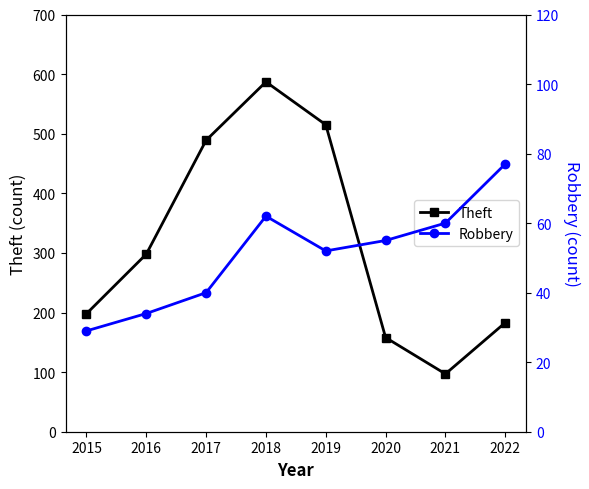

How many interior local valleys does the Robbery series have?

1